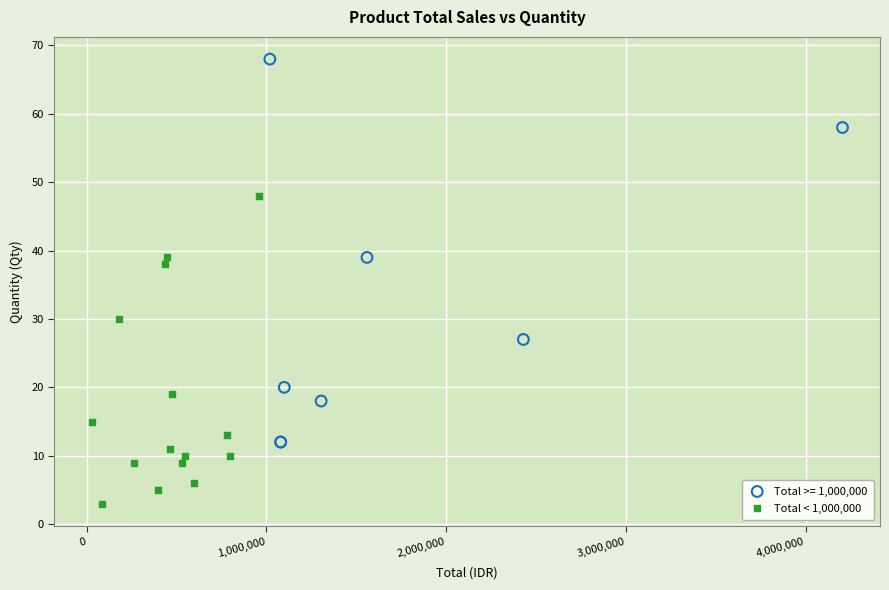

Which series contains the highest Y value?

Total >= 1,000,000